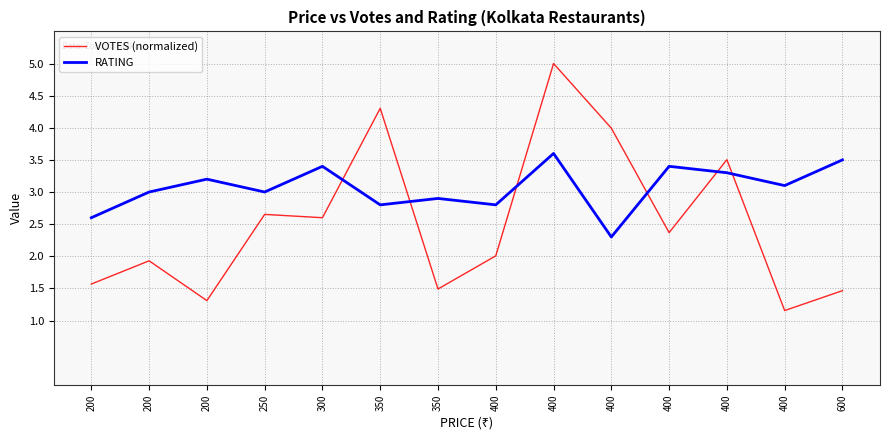

What are all the series names shown in the legend?

VOTES (normalized), RATING